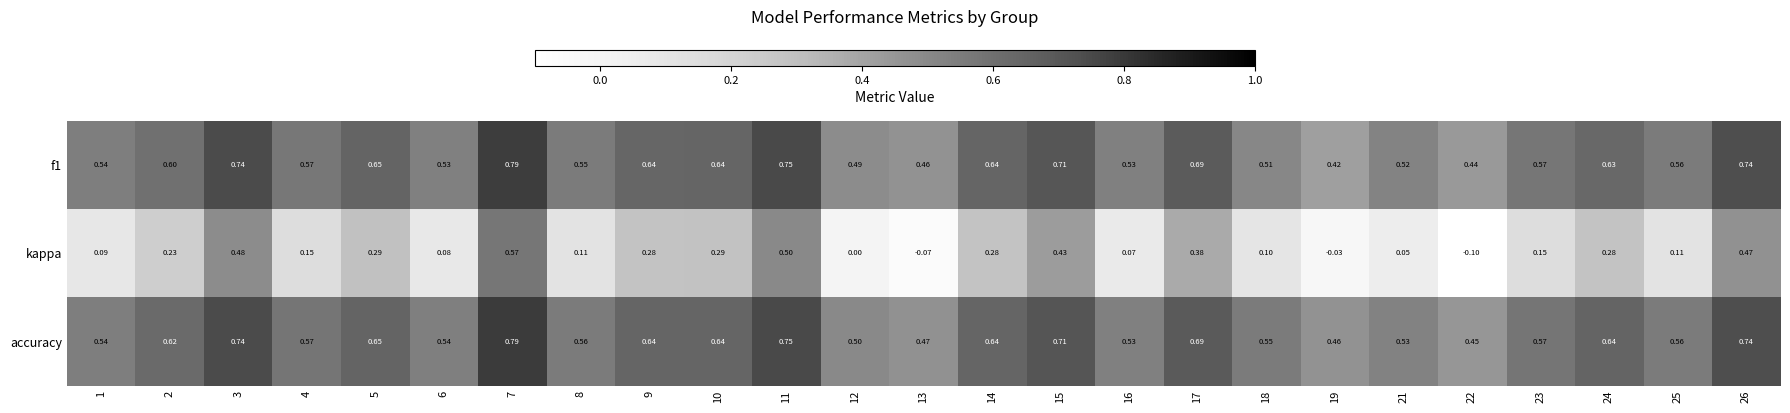

Is the value of accuracy at 17 greater than the value of f1 at 2?

Yes